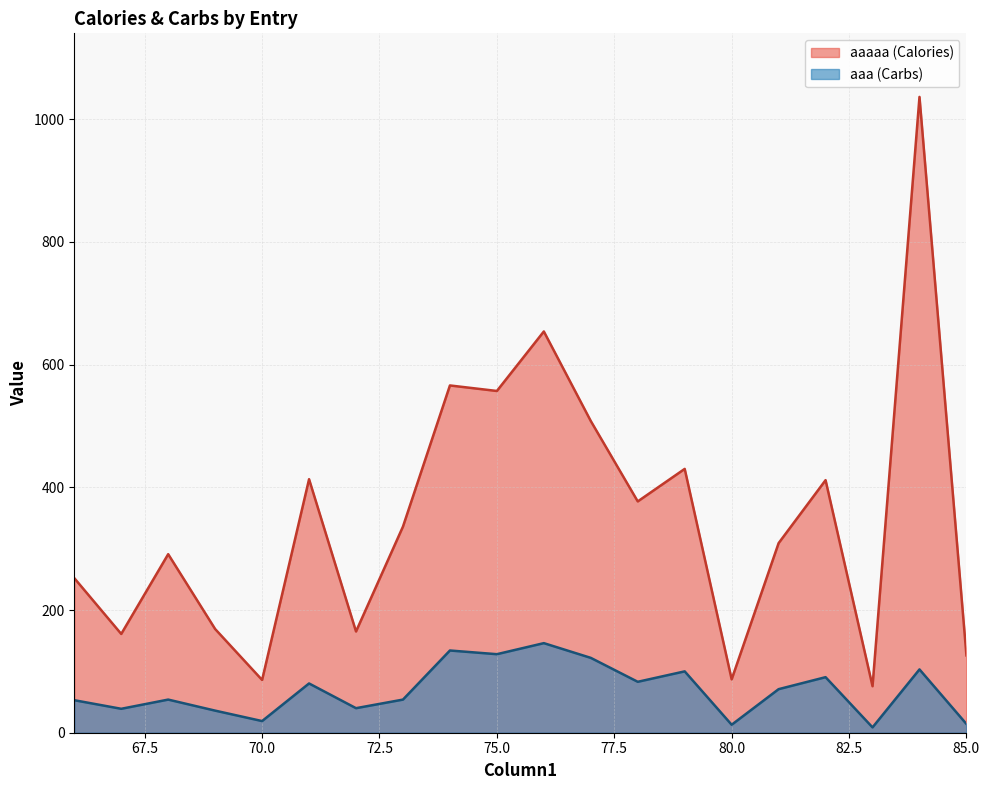

What is the value of the aaaaa (Calories) point at the 5th from the left?

86.0